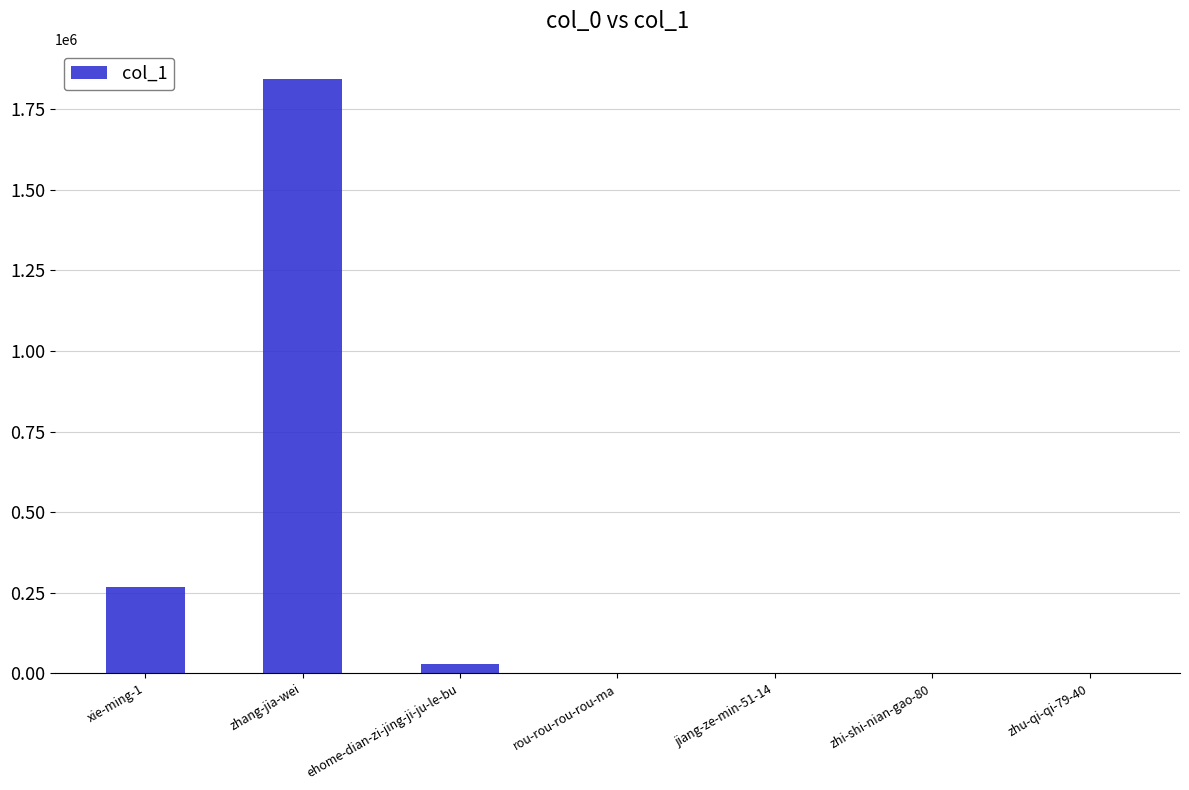

Which label corresponds to the largest value in the chart?

zhang-jia-wei